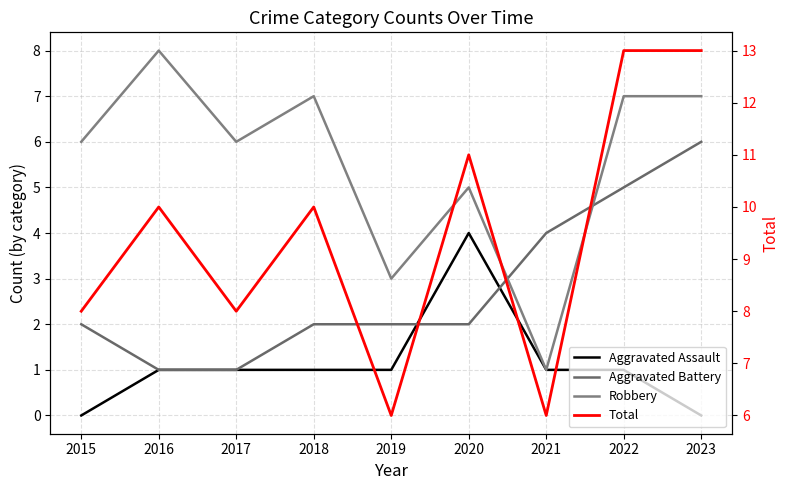

How many interior local valleys does the Robbery series have?

3